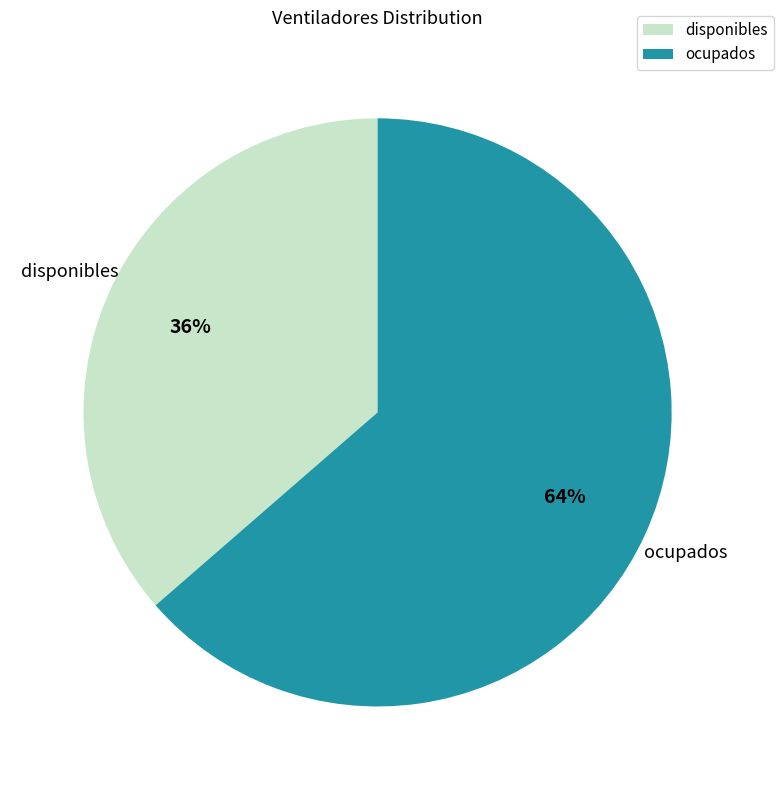

To the nearest percent, what is the average slice percentage?

50%